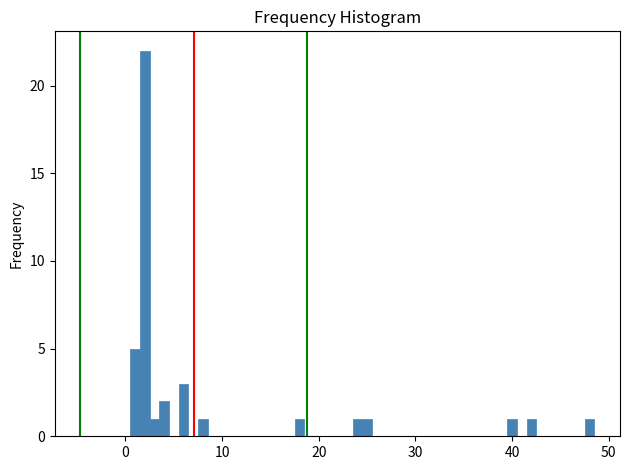

Read against the x-axis, roughly where is the centre of the tallest bar?

2